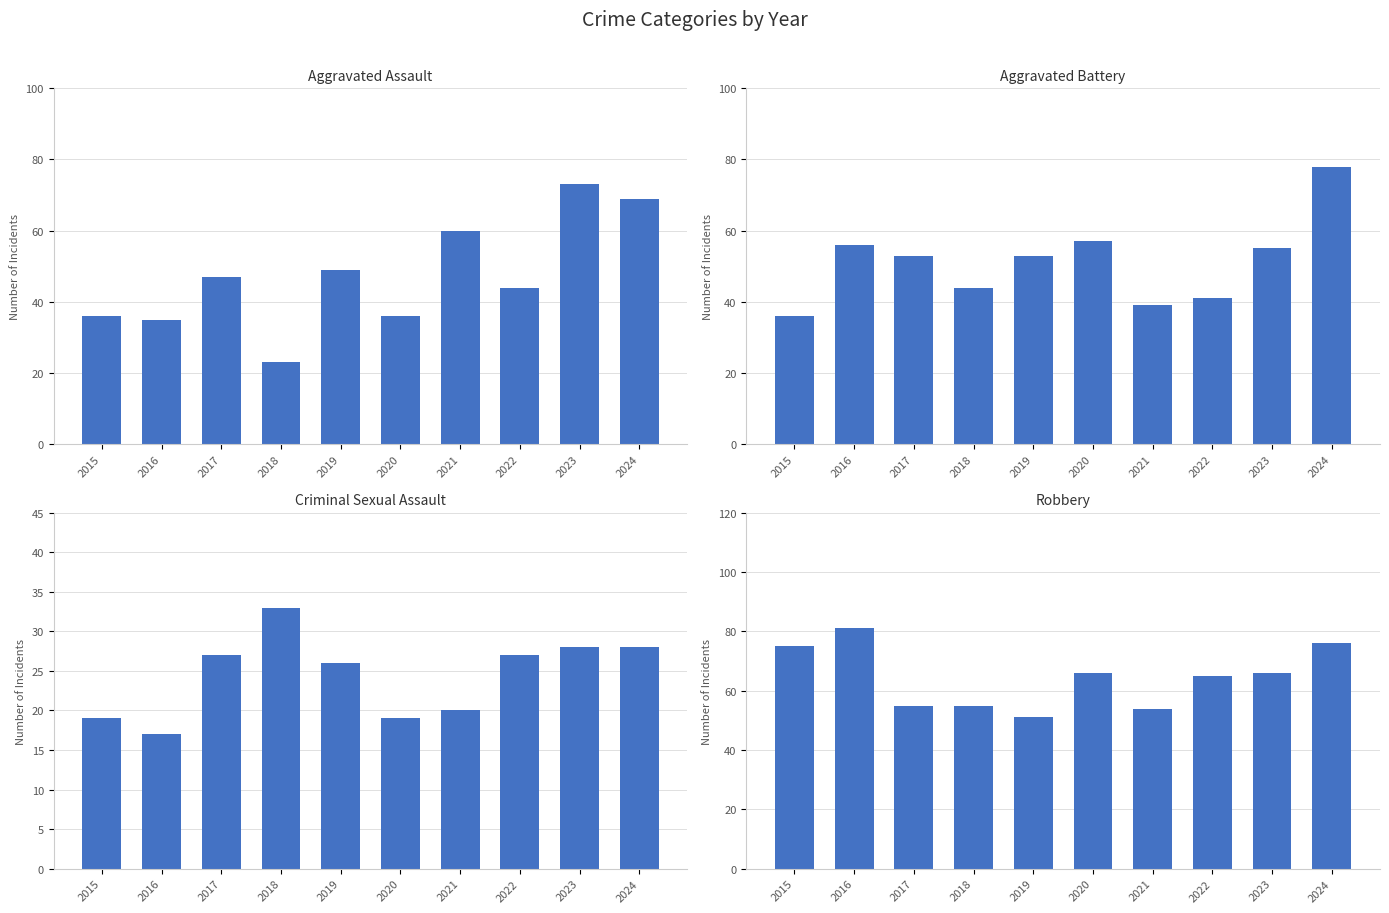

Reading left to right, list all the values displayed in this chart.

Aggravated Assault: 36	35	47	23	49	36	60	44	73	69
Aggravated Battery: 36	56	53	44	53	57	39	41	55	78
Criminal Sexual Assault: 19	17	27	33	26	19	20	27	28	28
Robbery: 75	81	55	55	51	66	54	65	66	76